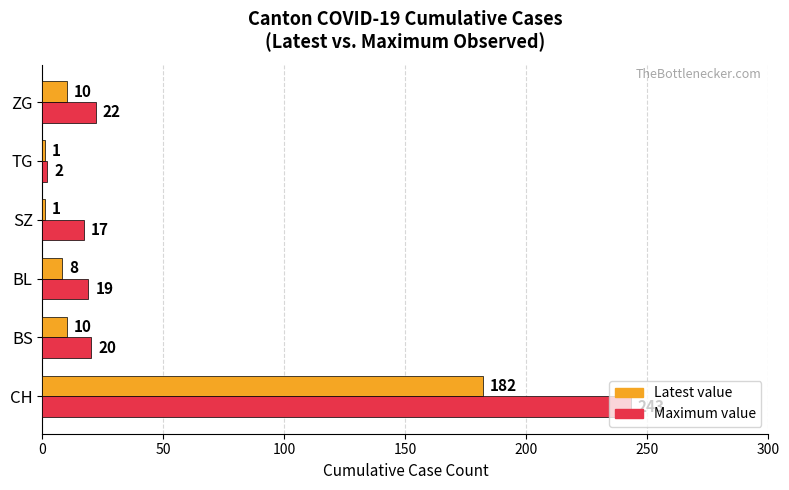

What is the greatest value displayed?

243